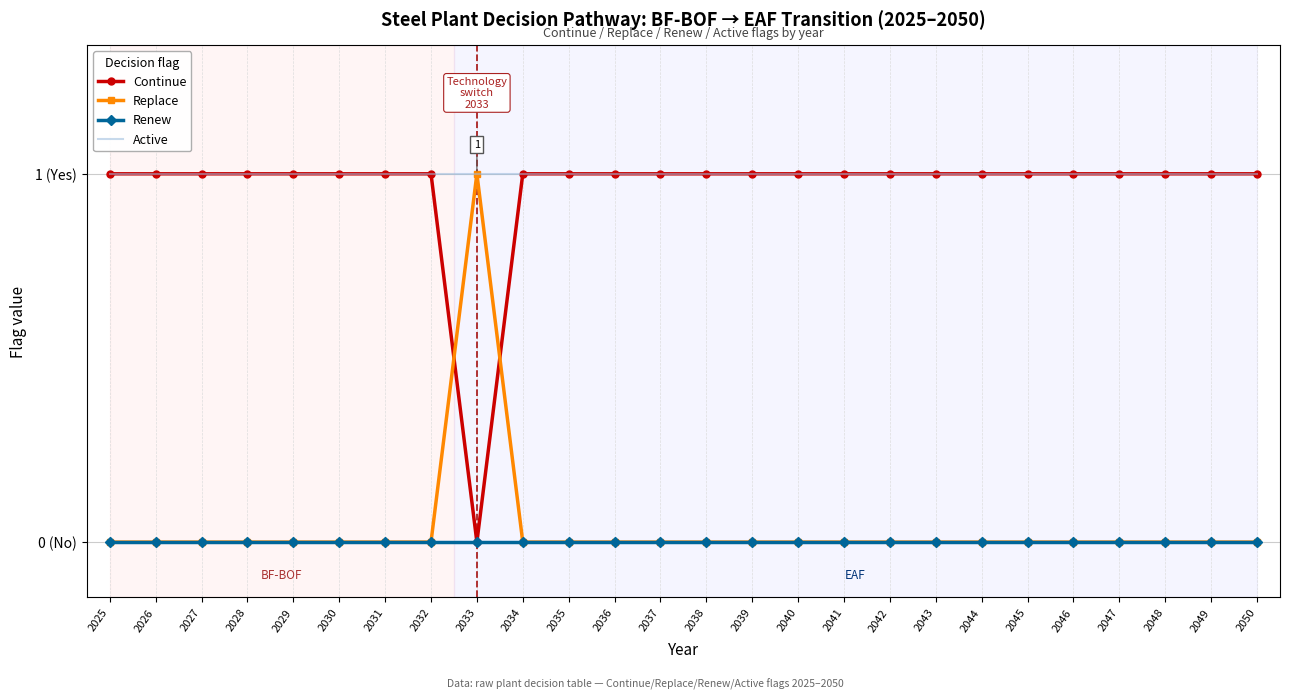

At how many categories does at least one series exceed 0?

26